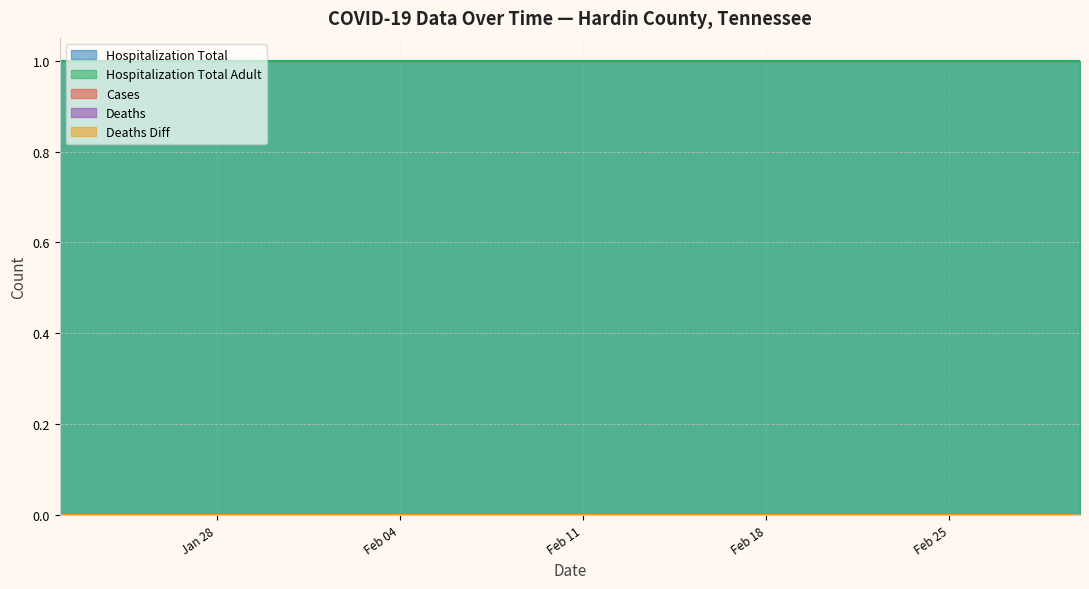

True or false: hospitalization_total and deaths cross at least once.

False